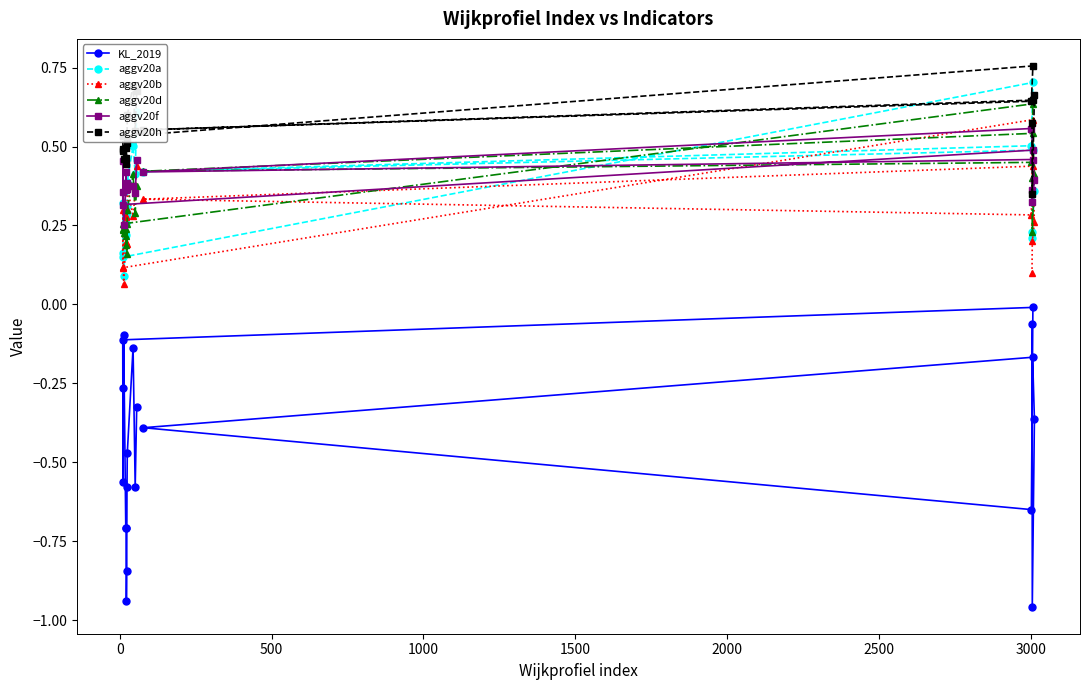

Which series has the largest total across all categories?

aggv20h